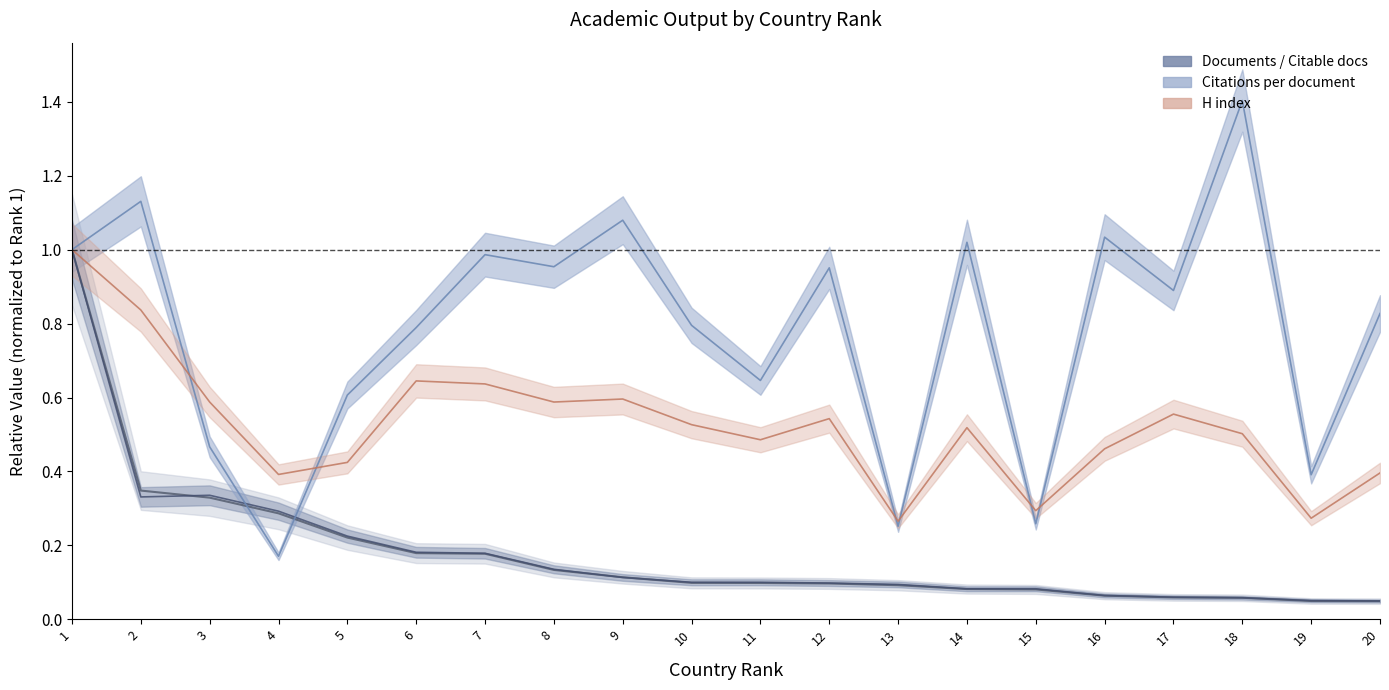

What is the value of the Citable documents point at the 8th from the left?

0.1